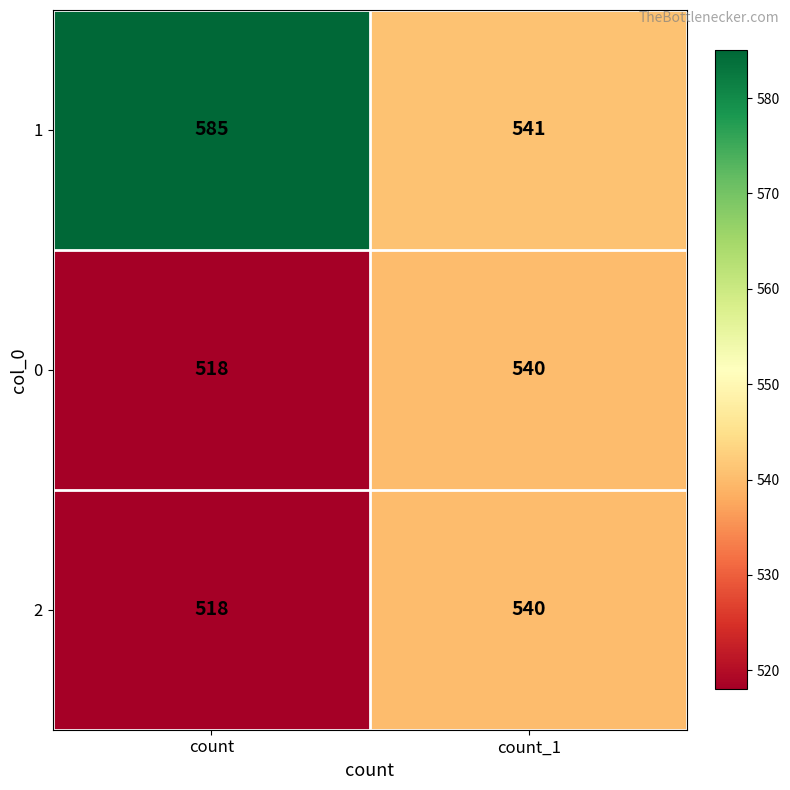

True or false: 1 has a value of 727 at count_1.

False